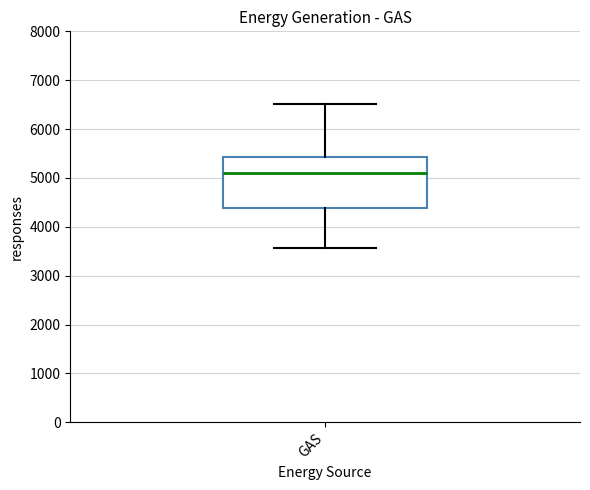

Read this box plot against the y-axis: the position of the median line, the range covered by the box, and the ends of both whiskers. The values are not printed on the chart, so give them approximately, as read against the axis.

median 5100, box 4400 to 5400, whiskers 3600 to 6500